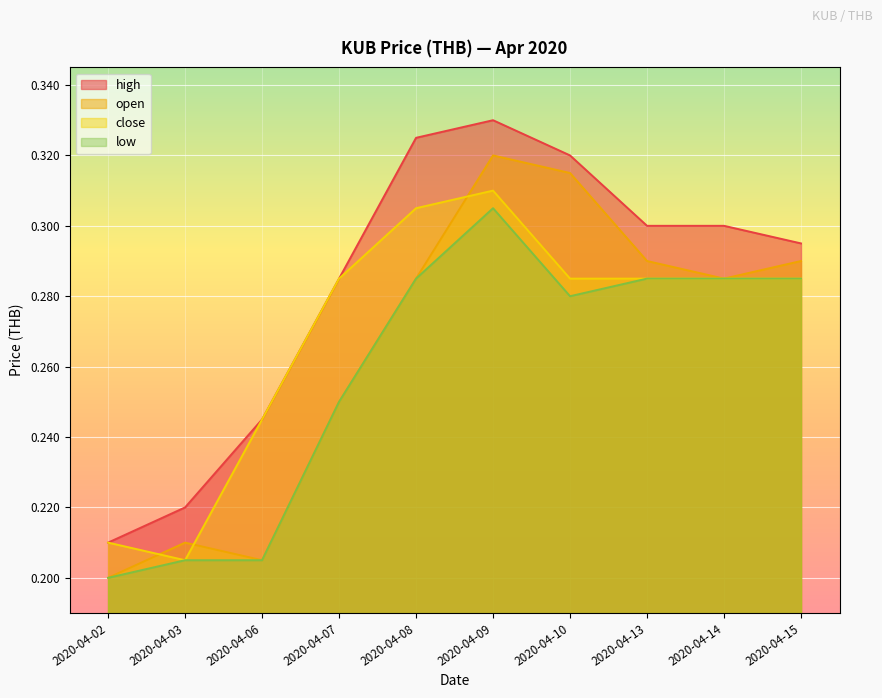

How many interior local peaks does the close series have?

1